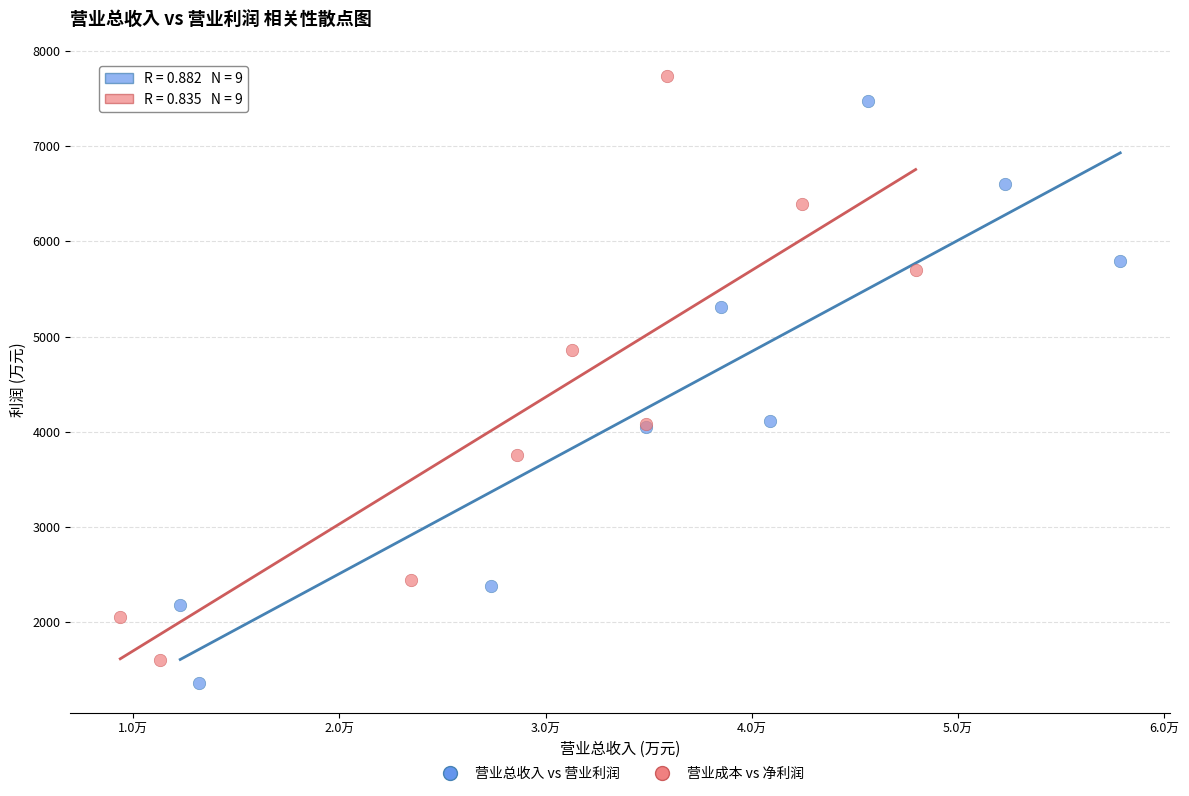

Which series has the largest Y range (max minus min)?

营业成本 vs 净利润